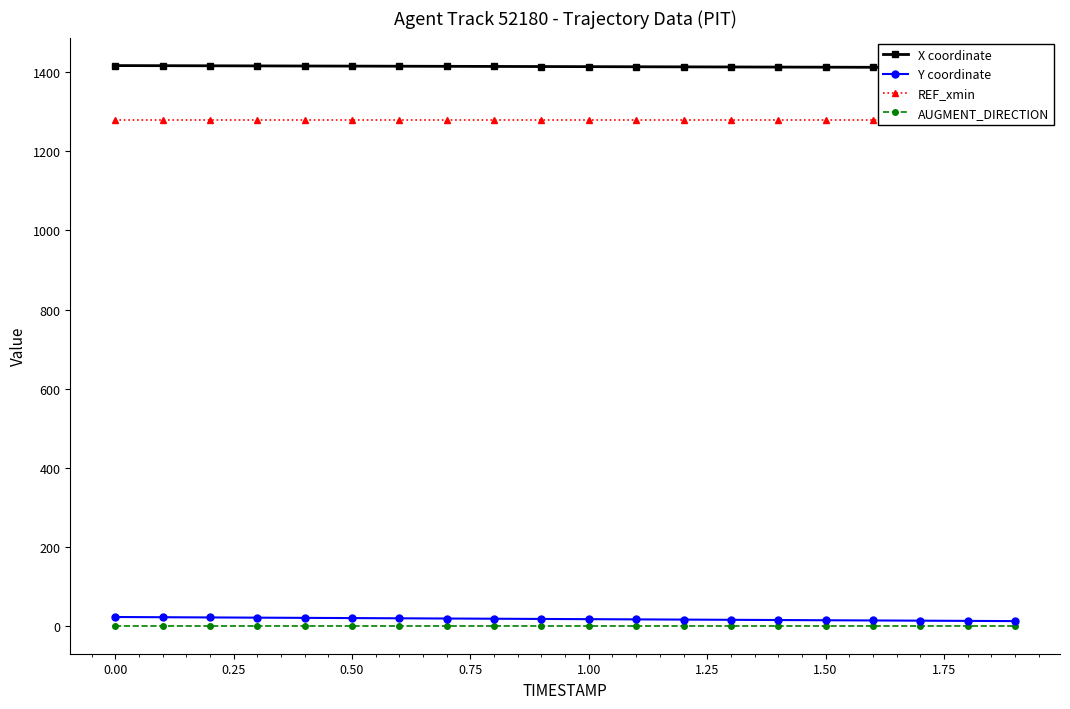

What is the approximate value of REF_xmin at 0.00?

1279.0